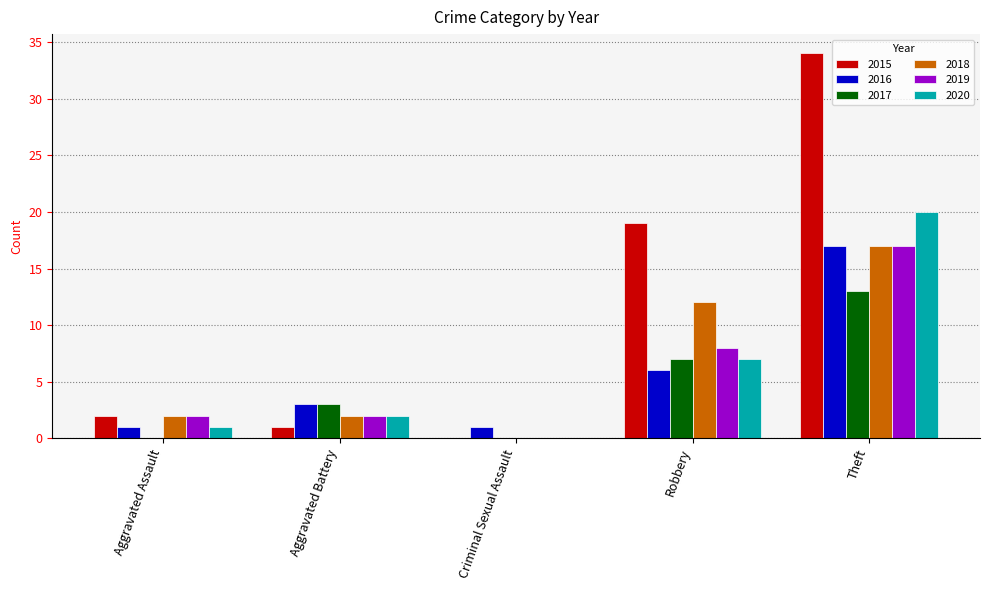

What is the difference between the 2015 values at Theft and Aggravated Assault?

32